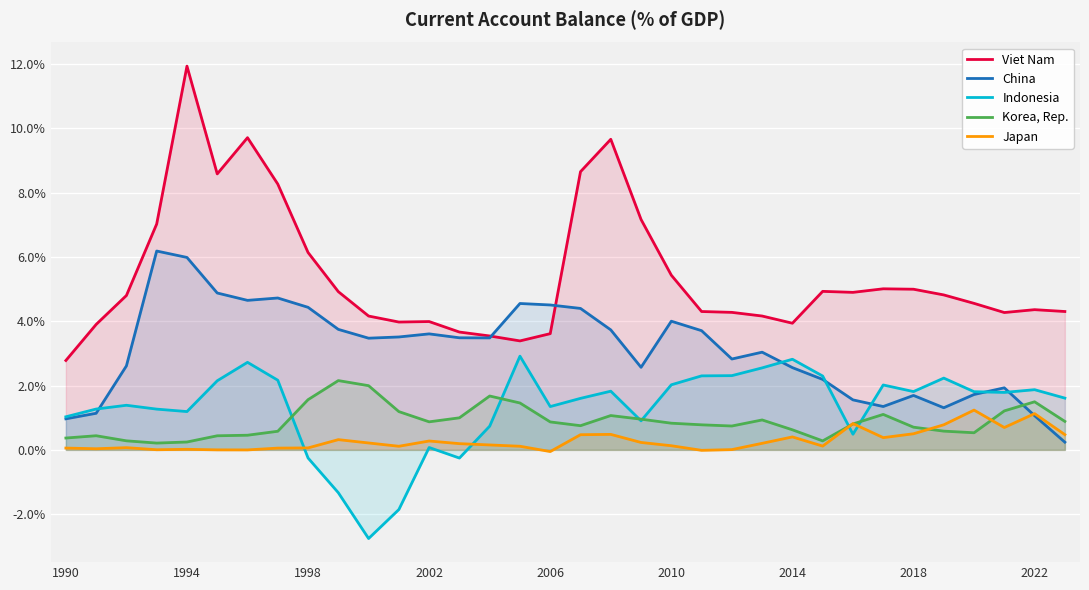

True or false: Japan and Viet Nam cross at least once.

False